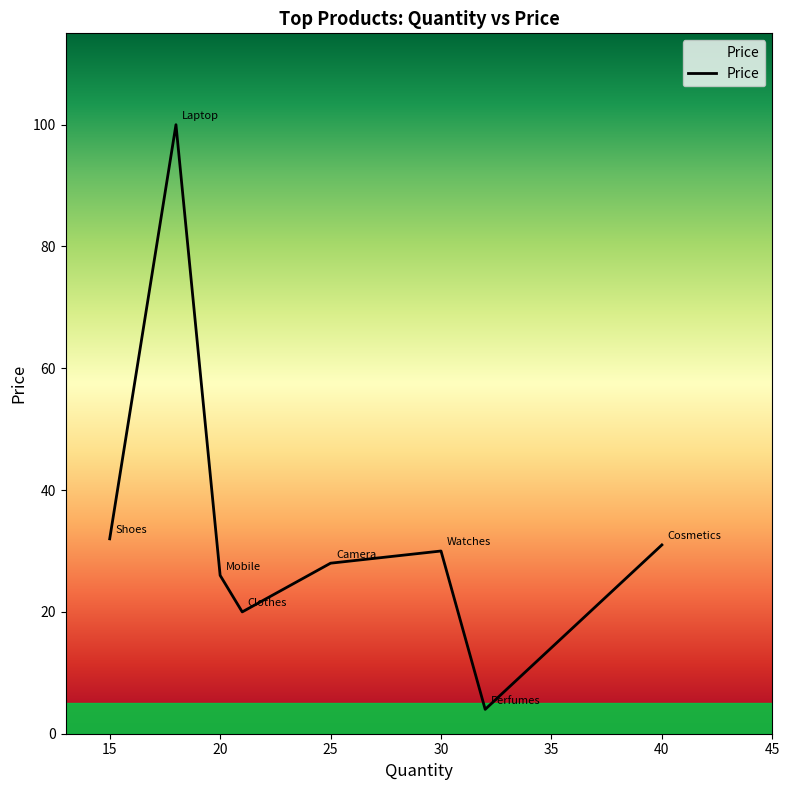

What is the smallest value displayed?

4